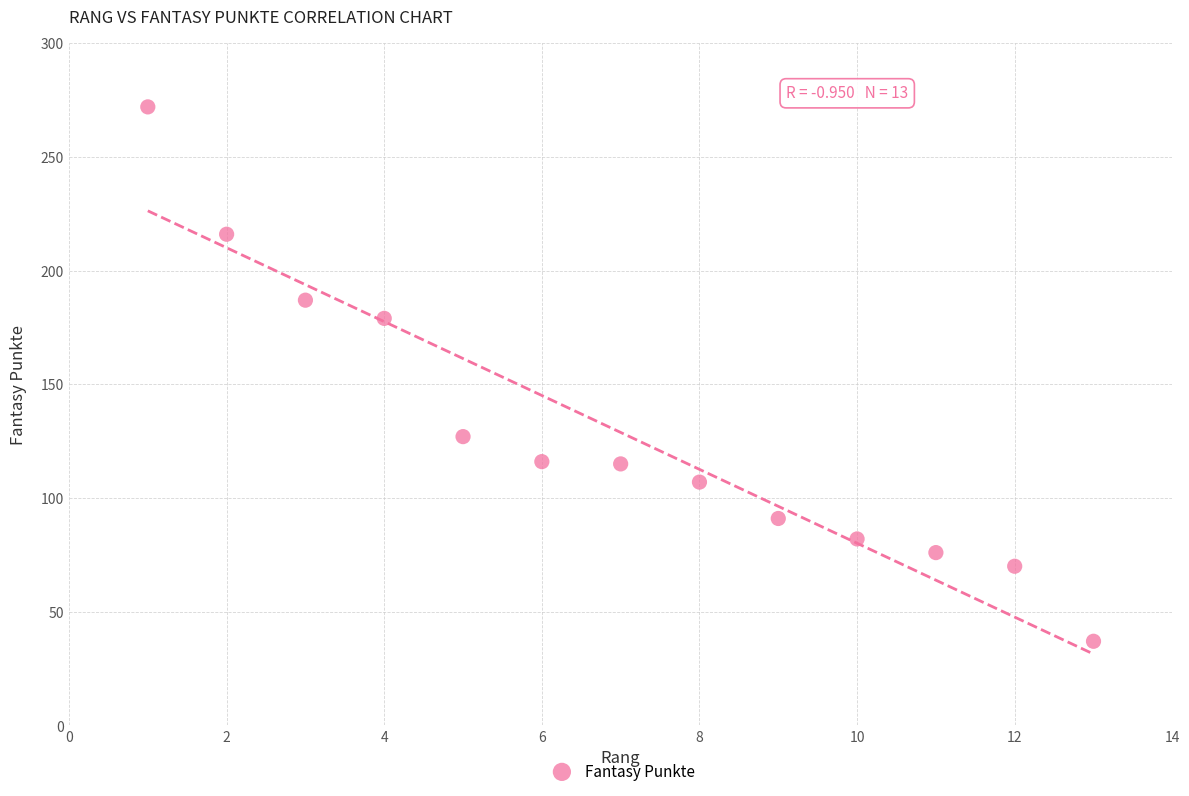

What is the range of Y values (max minus min)?

235